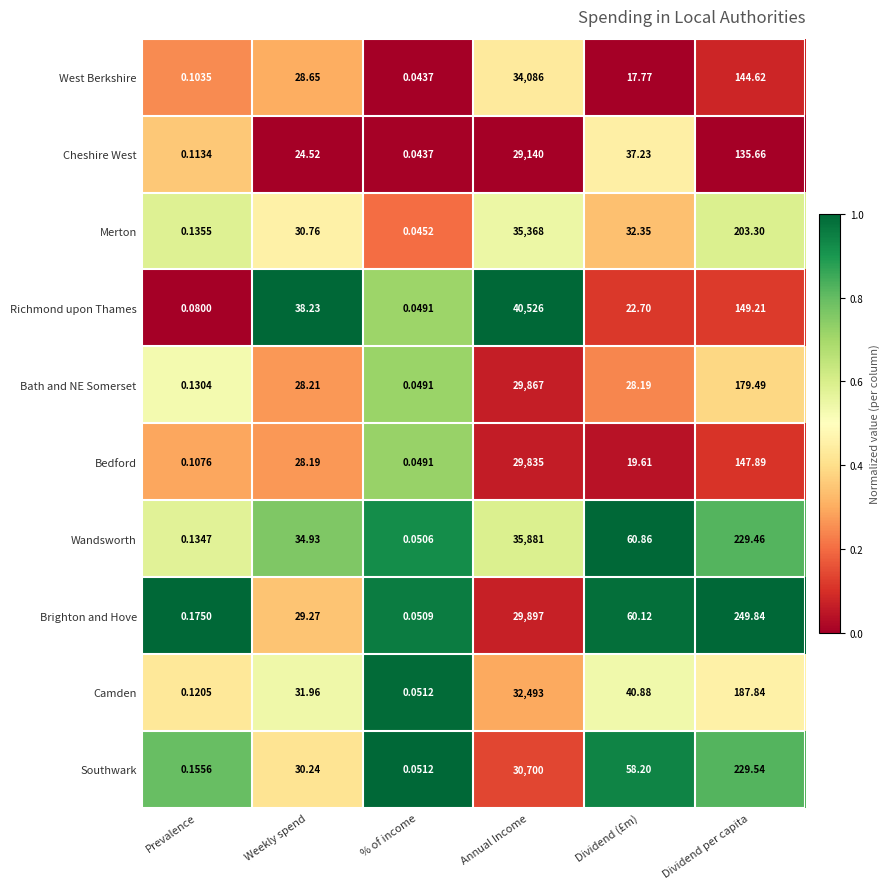

Is the value of West Berkshire at Annual Income greater than the value of Merton at Weekly spend?

Yes